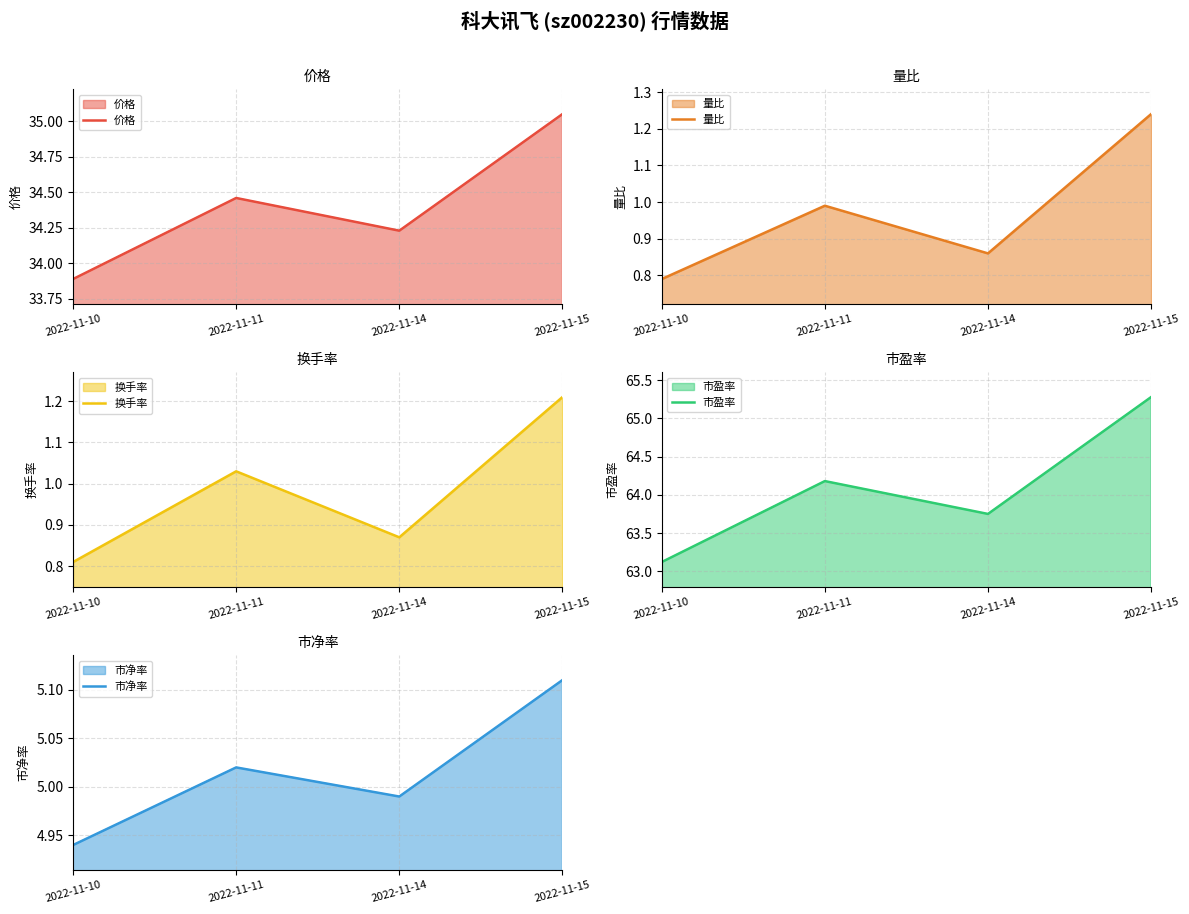

Which series has the largest total across all categories?

市盈率